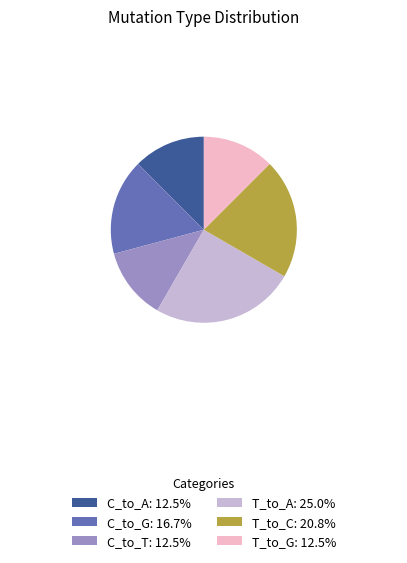

What is the ratio of the value at T_to_A: 25.0% to the value at C_to_G: 16.7%?

1.5